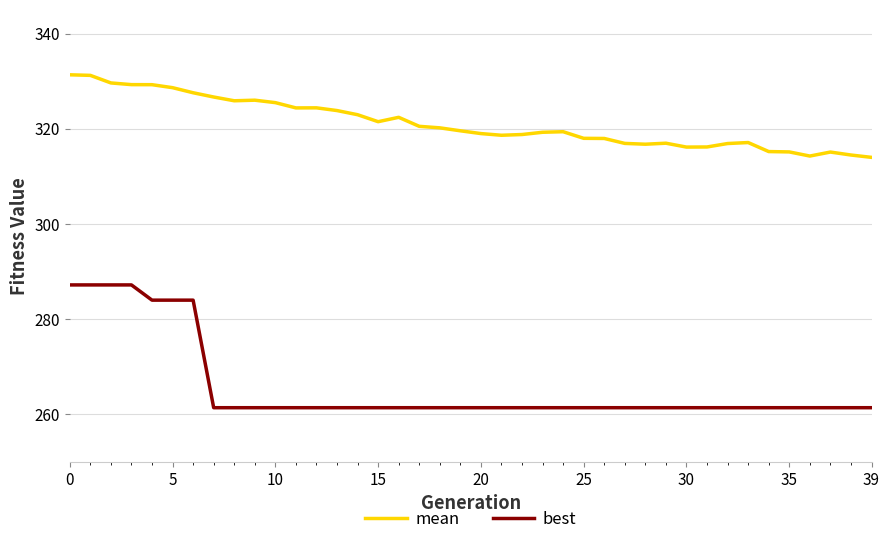

True or false: best and mean intersect in this chart.

False